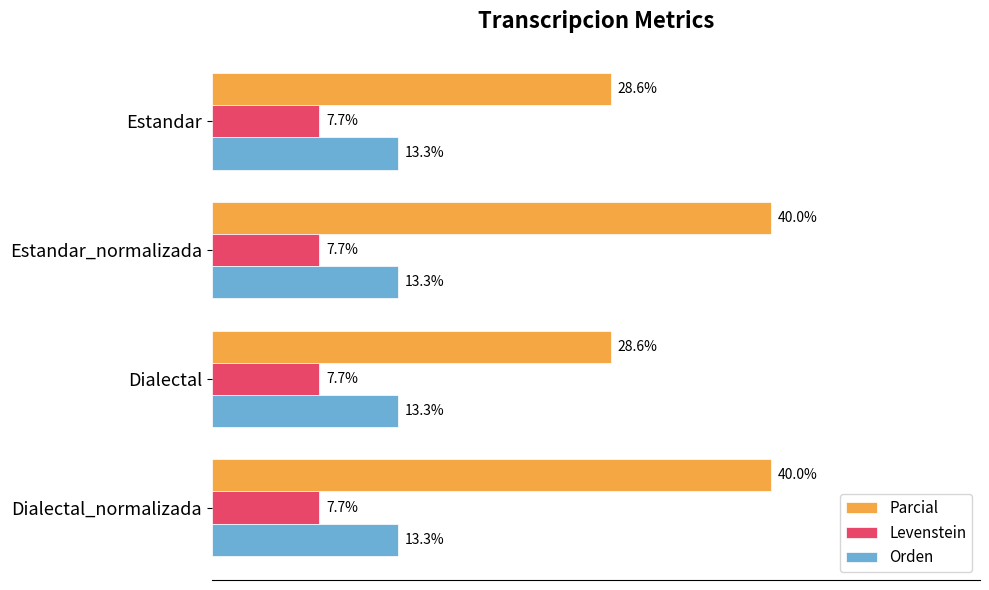

Between Estandar and Estandar_normalizada, which series saw the biggest shift?

Parcial